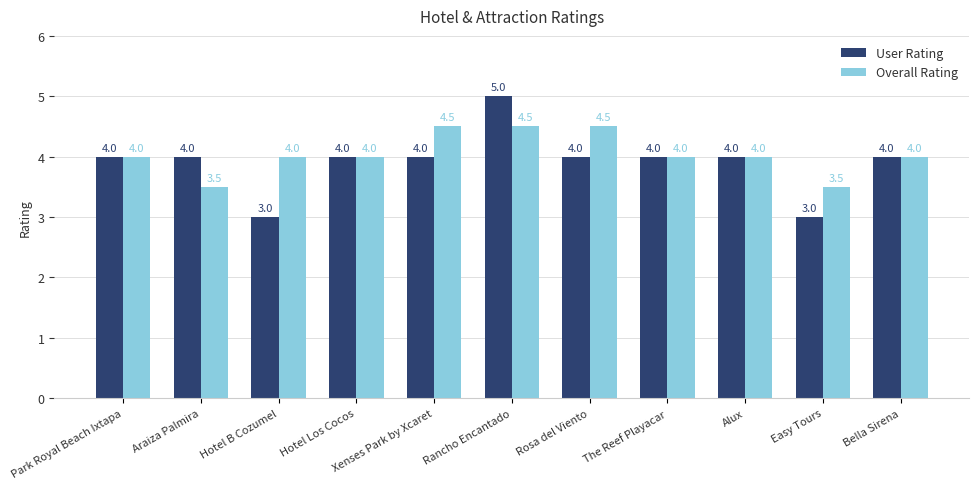

What are all the series names shown in the legend?

User Rating, Overall Rating